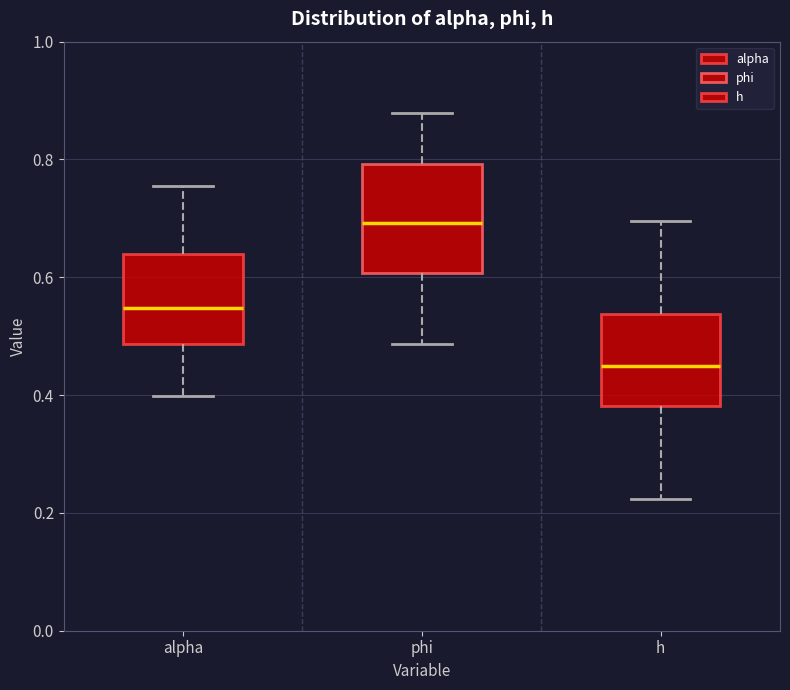

Where is the lower edge of the box for phi on the y-axis? The values are not printed on the chart, so give them approximately, as read against the axis.

0.60